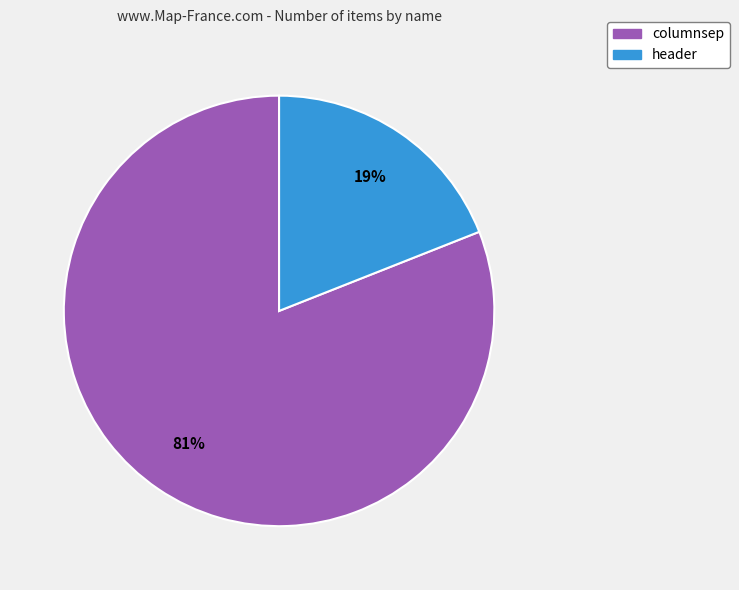

Approximately how many times larger is the value at columnsep compared to header?

4.3